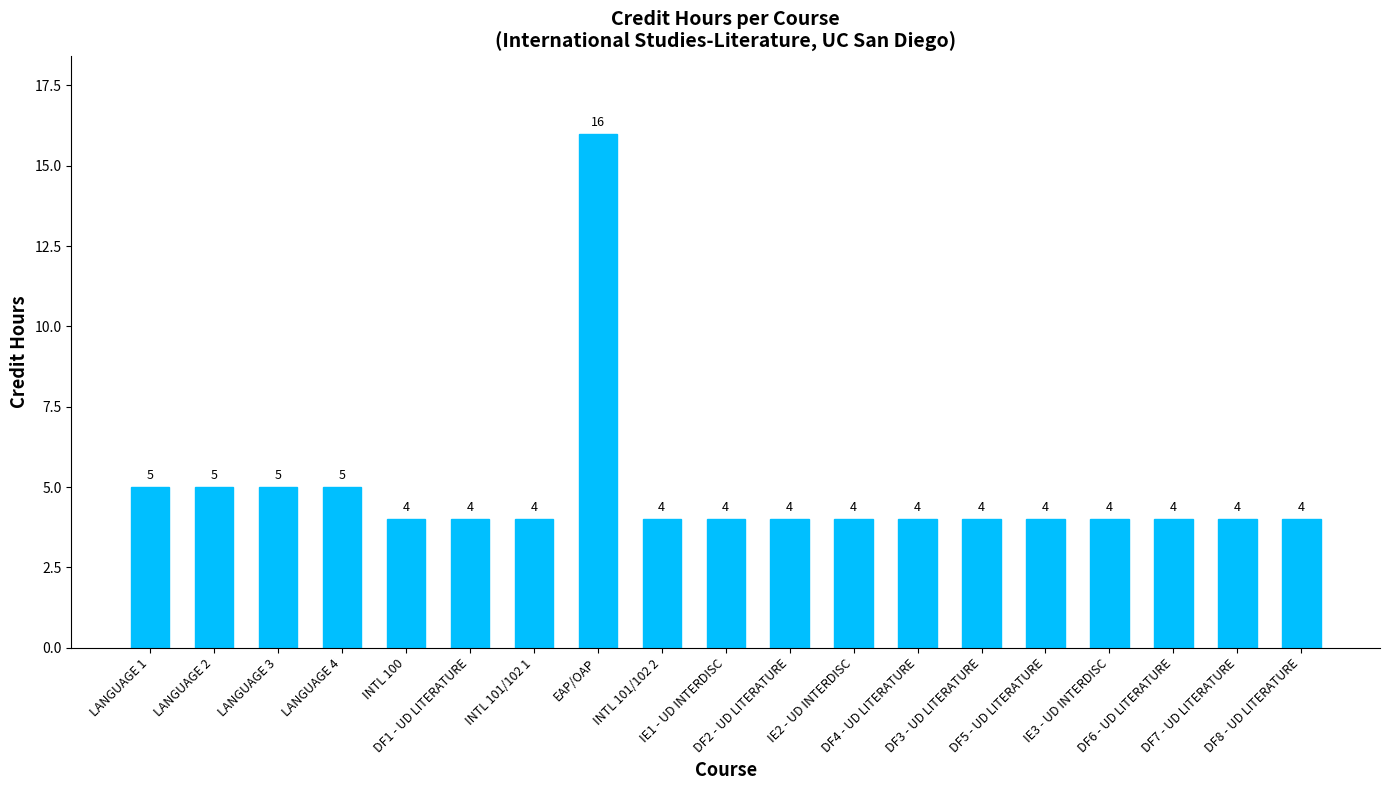

What is the difference between the maximum and minimum values?

12